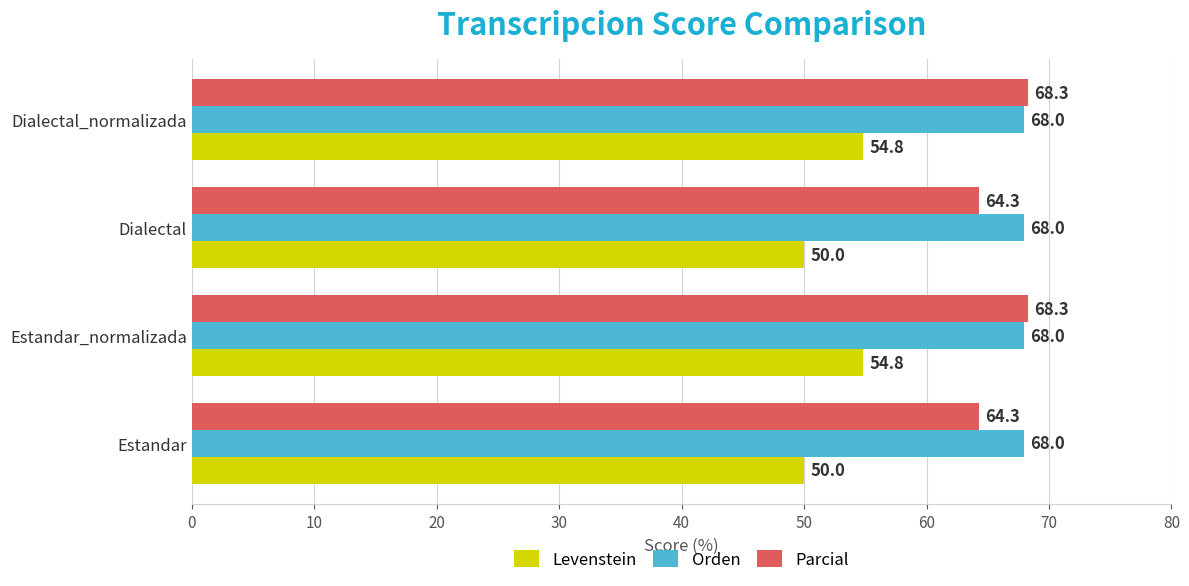

What is the minimum value shown in the chart?

50.0